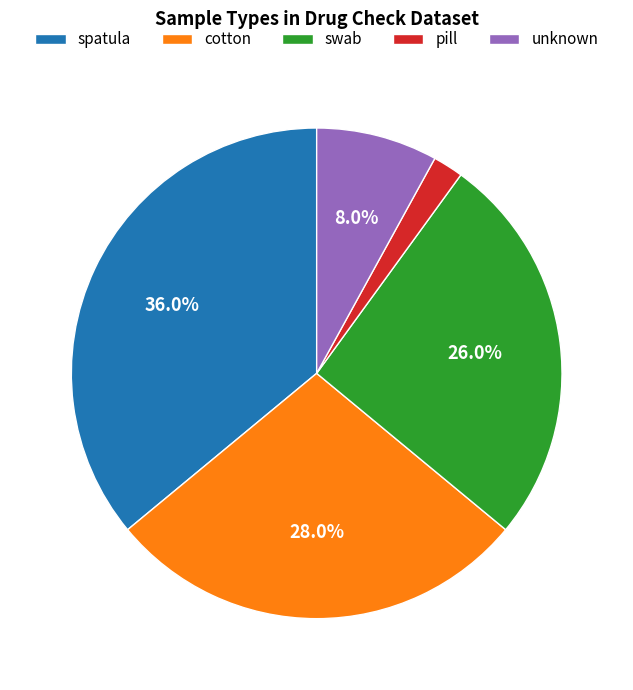

Which slice is the smallest?

pill